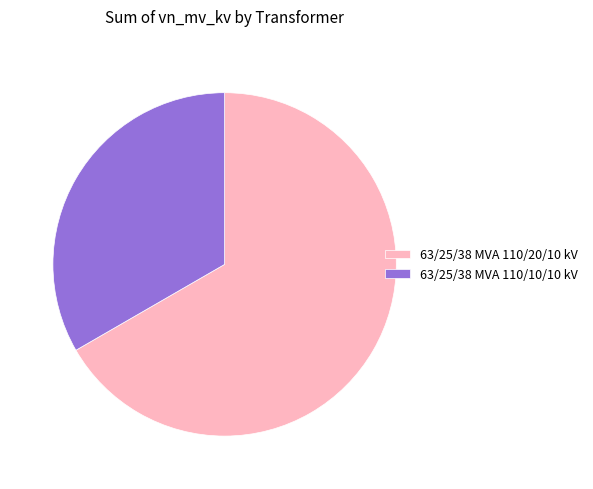

Is the sum of 63/25/38 MVA 110/10/10 kV and 63/25/38 MVA 110/20/10 kV greater than half?

Yes